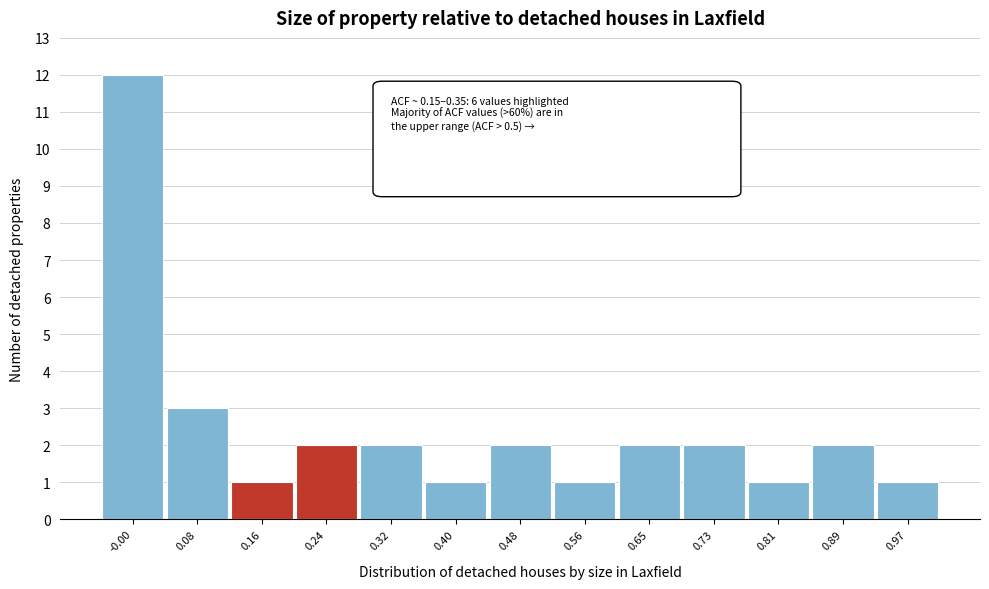

Reading left to right, extract all data points from this chart.

-0.00=12	0.08=3	0.16=1	0.24=2	0.32=2	0.40=1	0.48=2	0.56=1	0.65=2	0.73=2	0.81=1	0.89=2	0.97=1